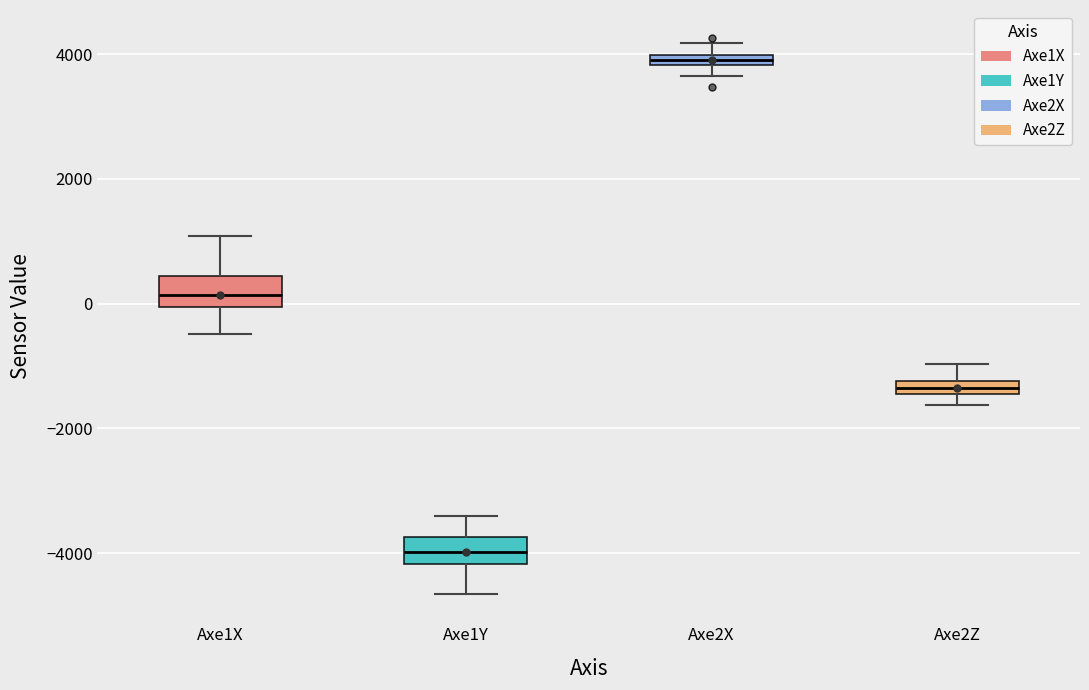

Which box's median line is the highest?

Axe2X